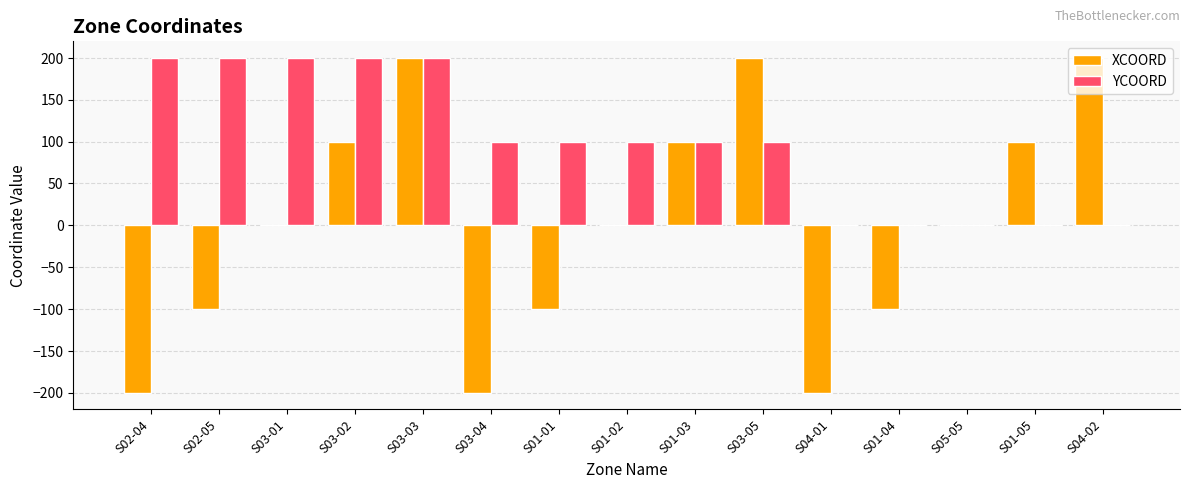

Count the number of categories in the chart.

15